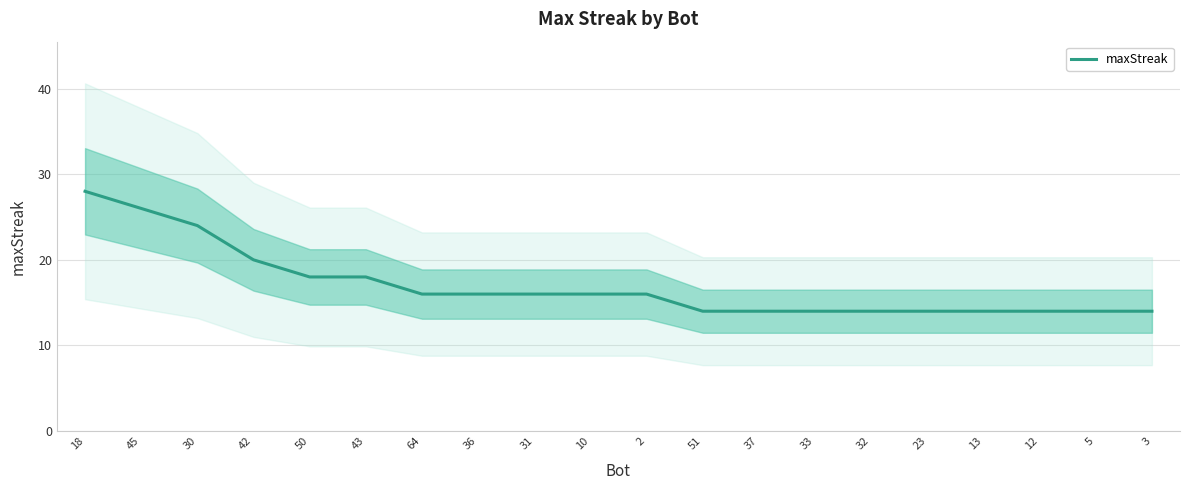

What is the value of the 6th point from the left?

18